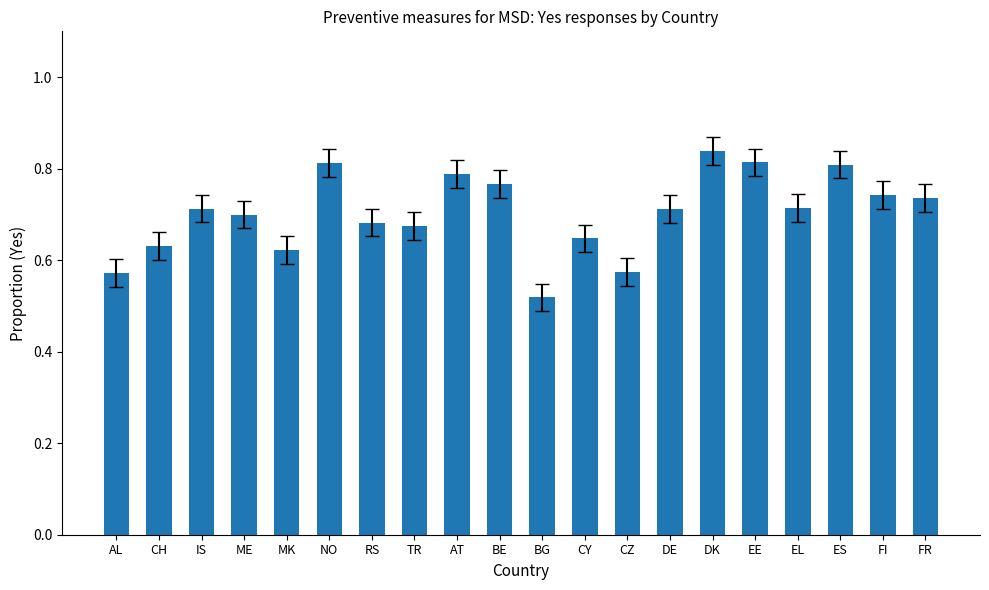

What is the sum of all values?

14.1